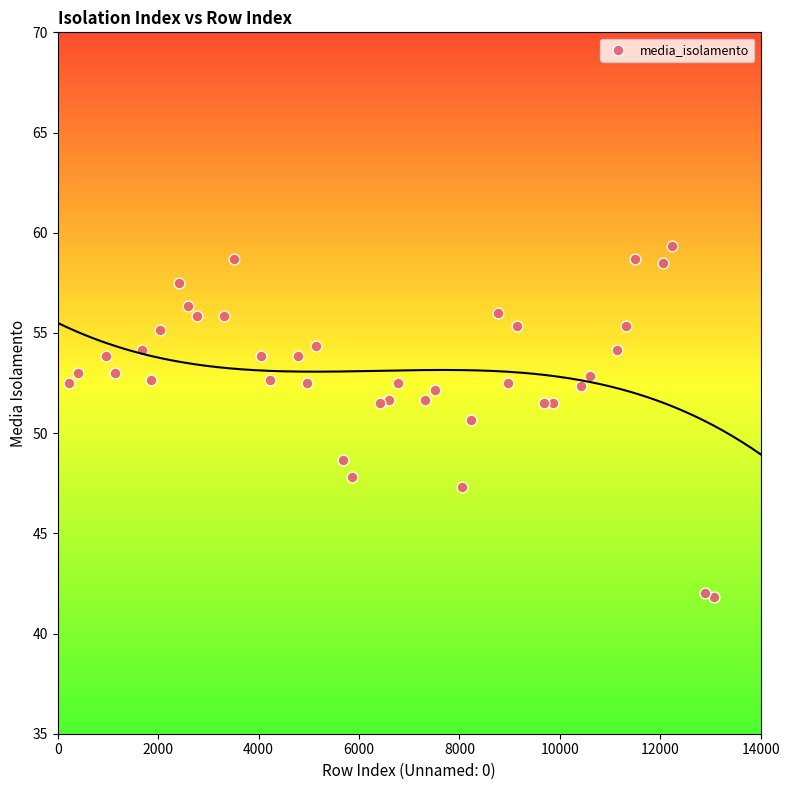

What is the range of X values (max minus min)?

12841.0